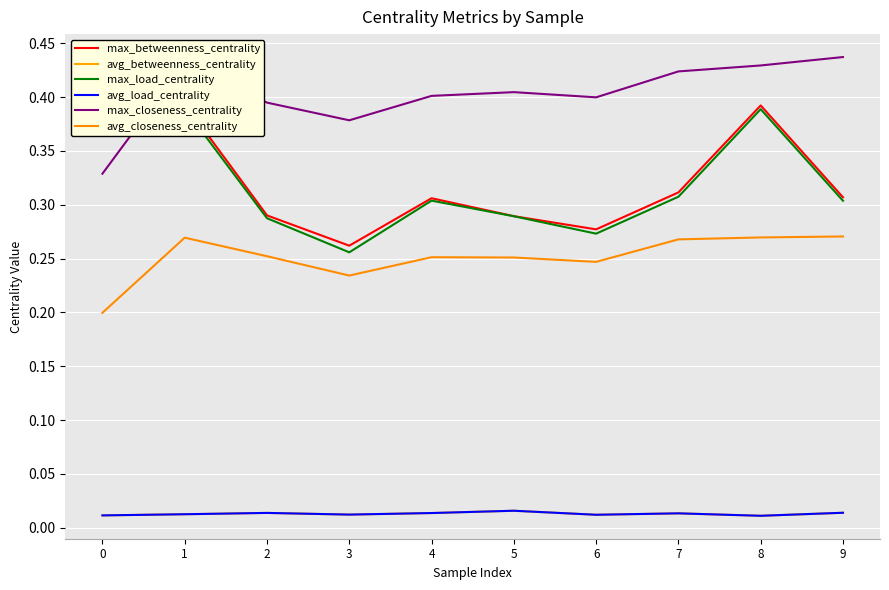

Is the value of avg_betweenness_centrality at 2 greater than the value of max_load_centrality at 2?

No